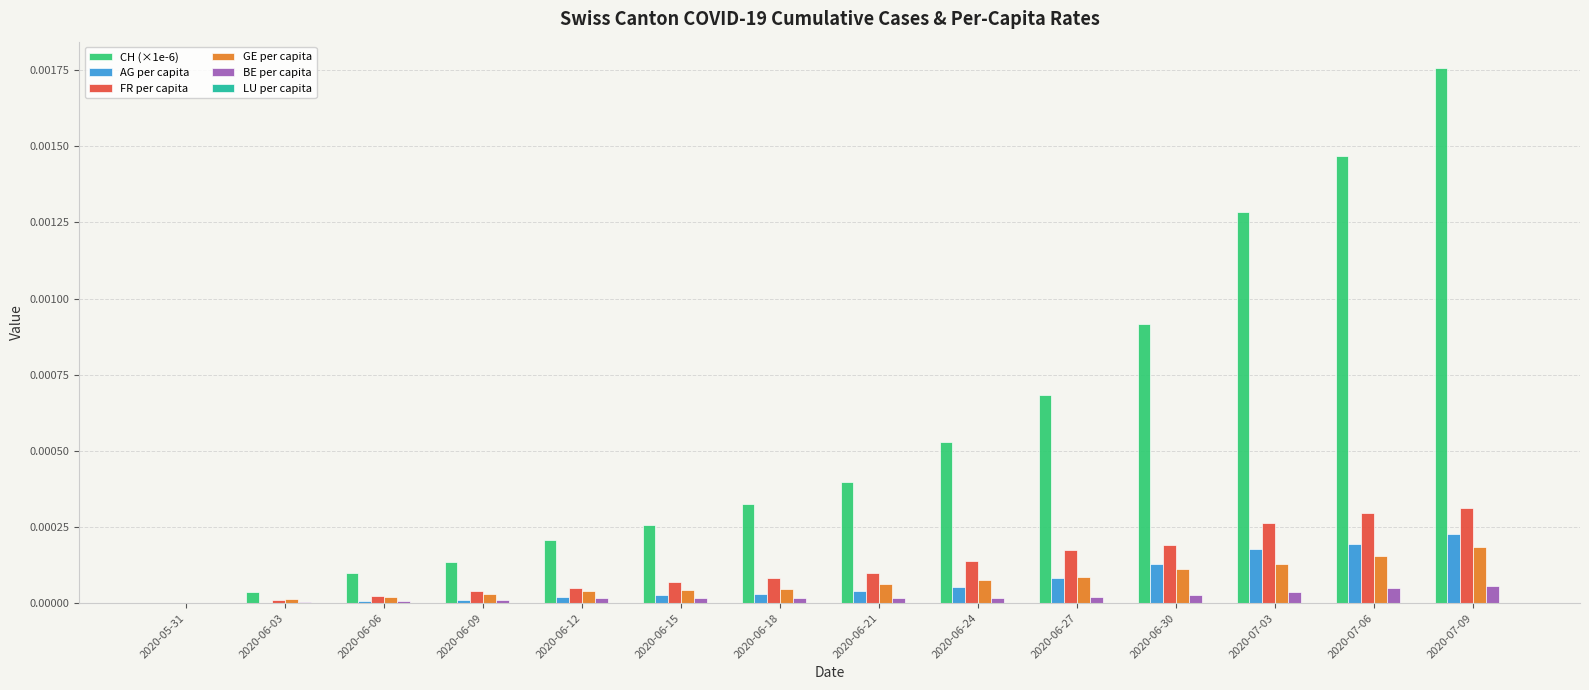

Between 2020-06-03 and 2020-07-03, which series saw the biggest shift?

CH (×1e-6)